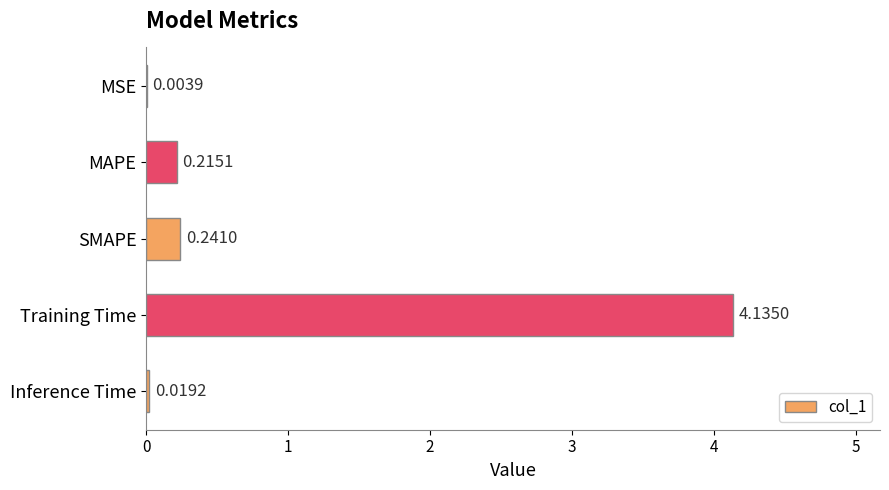

Which category has the highest value across all series?

Training Time